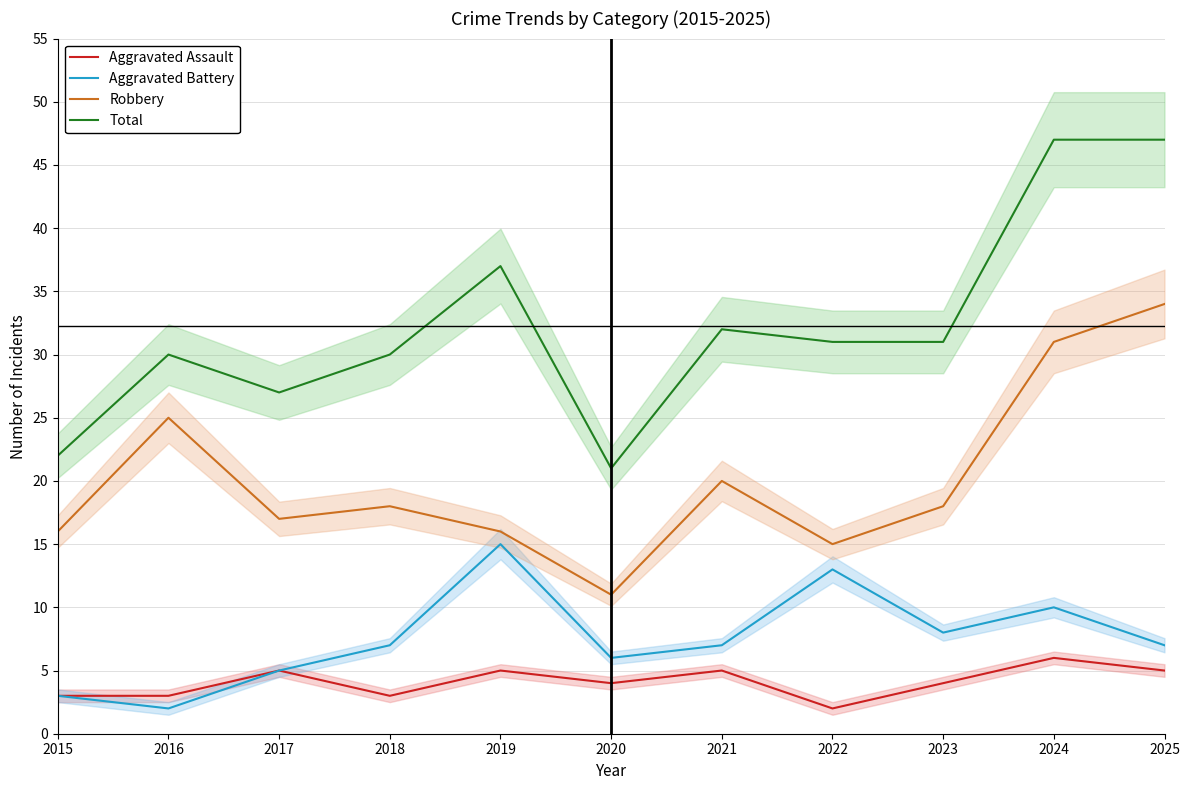

What is the difference between the Aggravated Assault values at 2015 and 2022?

1